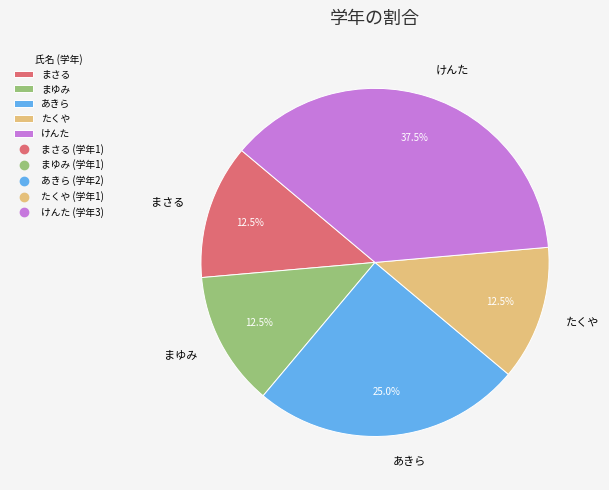

To the nearest percent, what is the difference between the largest and smallest slice percentages?

25%